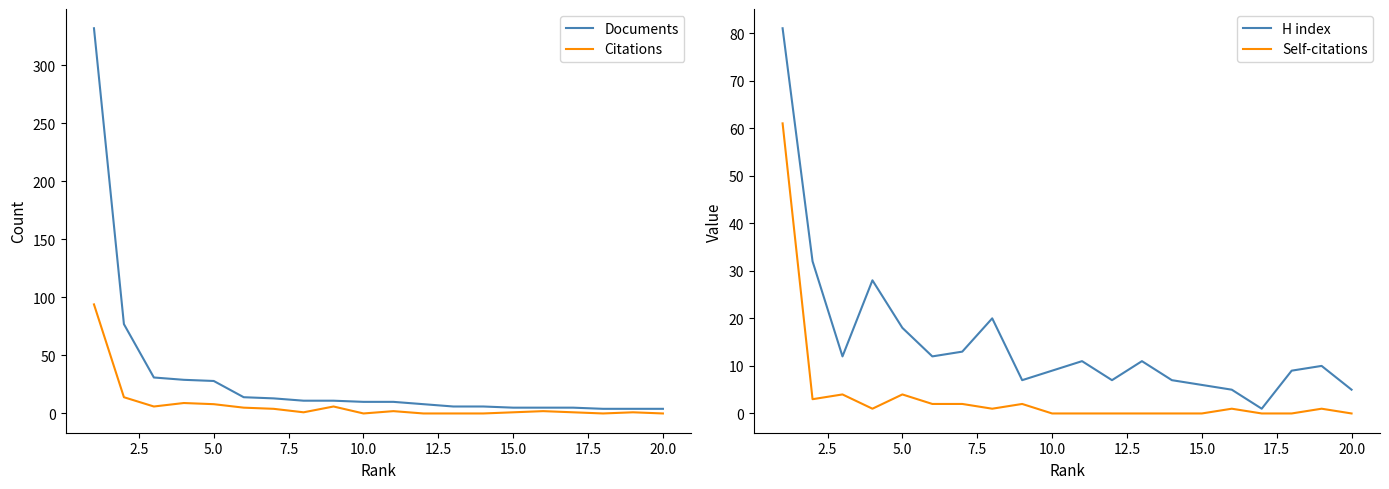

The value of H index at 5.0 is 18. True or false?

True